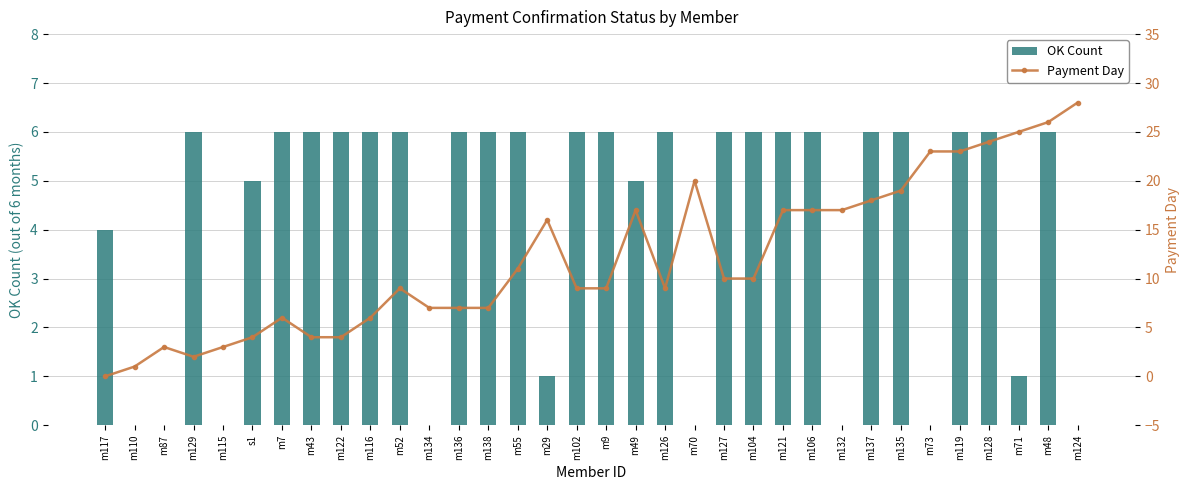

Where is OK Count nearest to the value 3?

m117